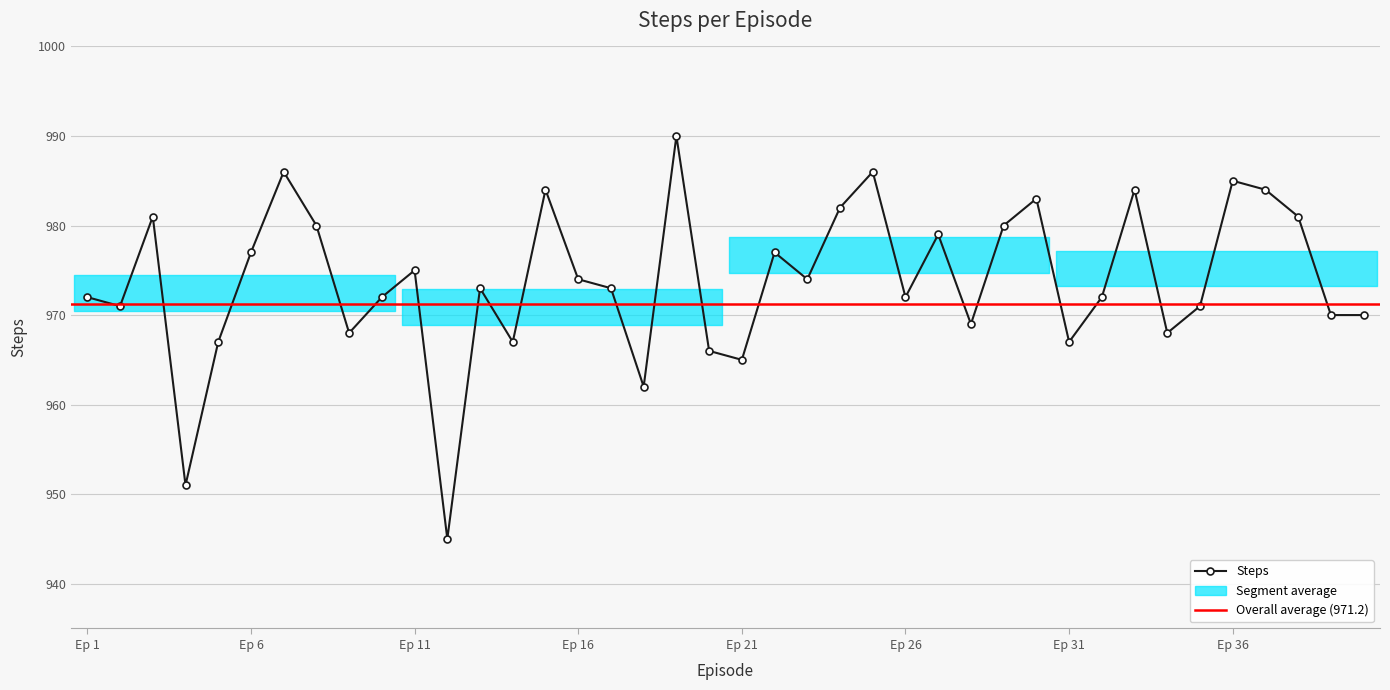

Count the number of data series in this chart.

1